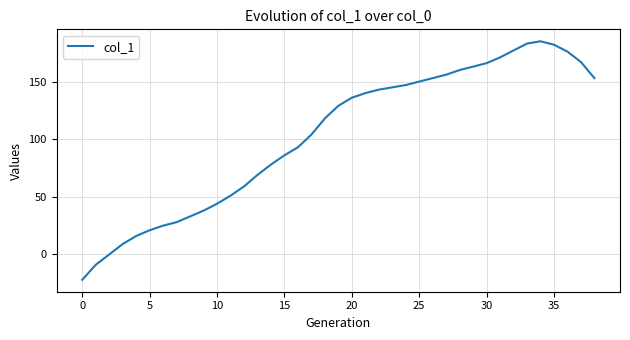

Reading left to right, list all the values displayed in this chart.

-22	-9	0	9	16	21	25	28	33	38	44	51	59	69	78	86	93	104	118	129	136	140	143	145	147	150	153	156	160	163	166	171	177	183	185	182	176	167	153